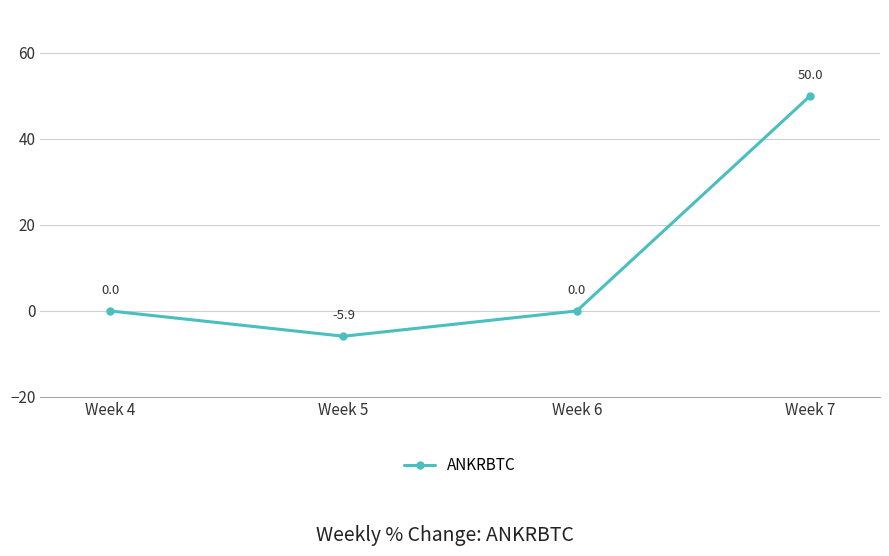

What is the difference between the maximum and minimum values?

55.9